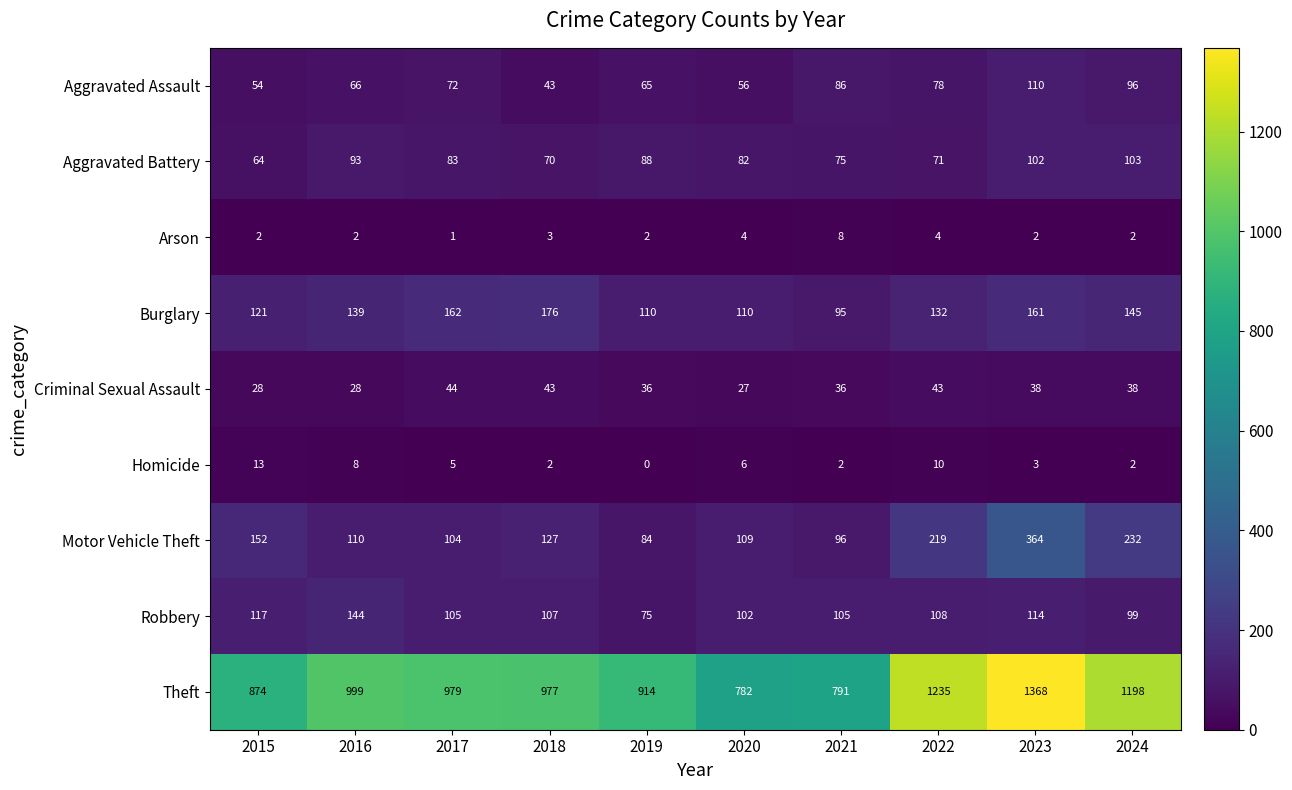

At how many categories does at least one series exceed 1169?

3